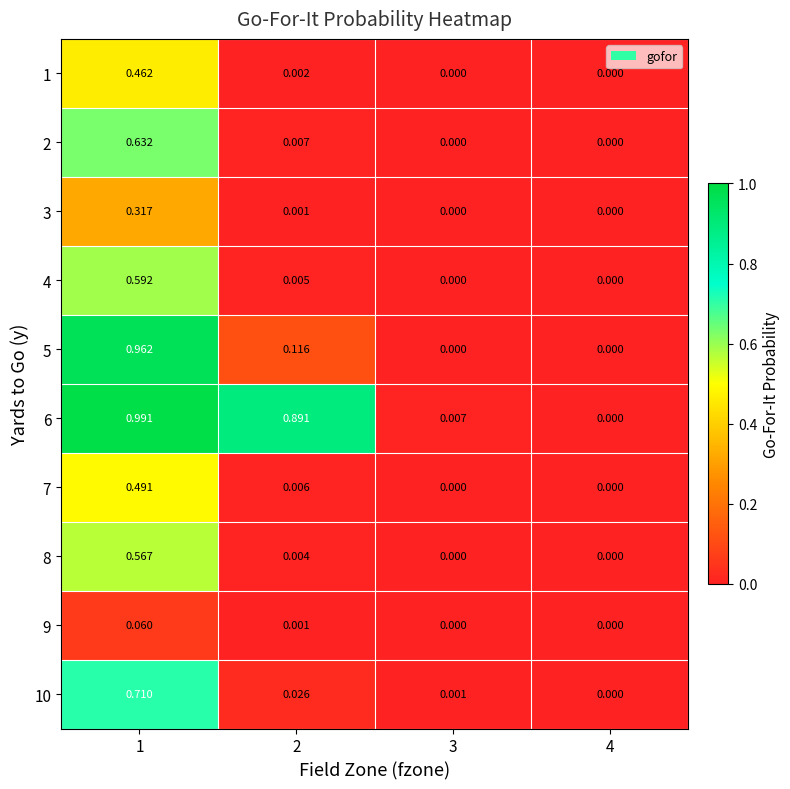

Is the value of 3 at 2 greater than the value of 10 at 1?

No